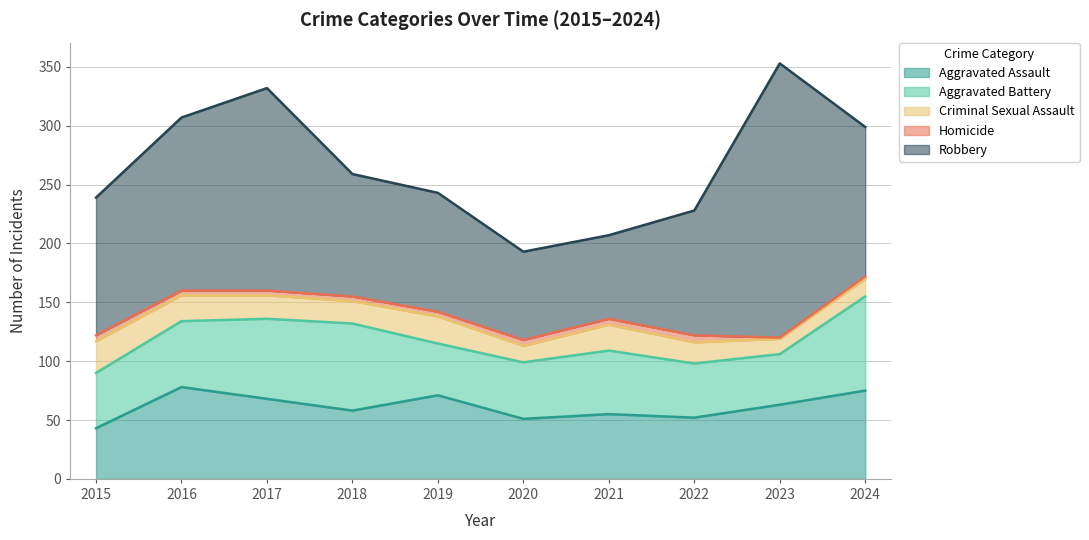

Reading left to right, extract all data points from this chart.

Aggravated Assault: 43	78	68	58	71	51	55	52	63	75
Aggravated Battery: 47	56	68	74	44	48	54	46	43	80
Criminal Sexual Assault: 27	22	20	19	23	14	22	18	13	15
Homicide: 5	4	4	4	4	5	5	6	1	2
Robbery: 117	147	172	104	101	75	71	106	233	127